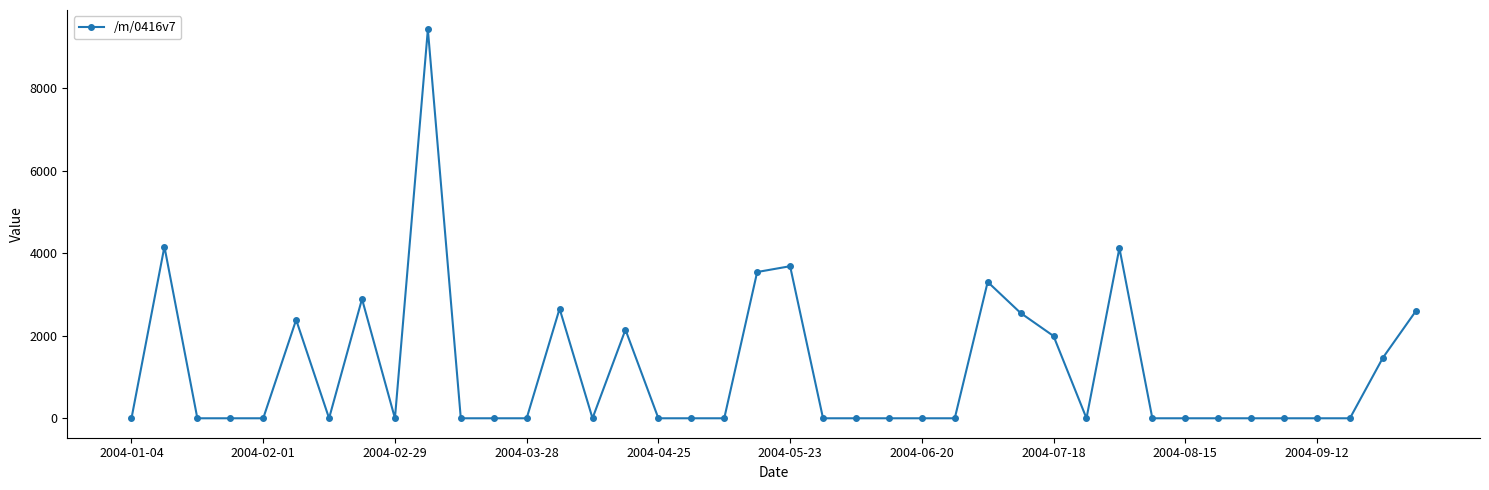

What is the difference between the maximum and minimum values?

9425.2